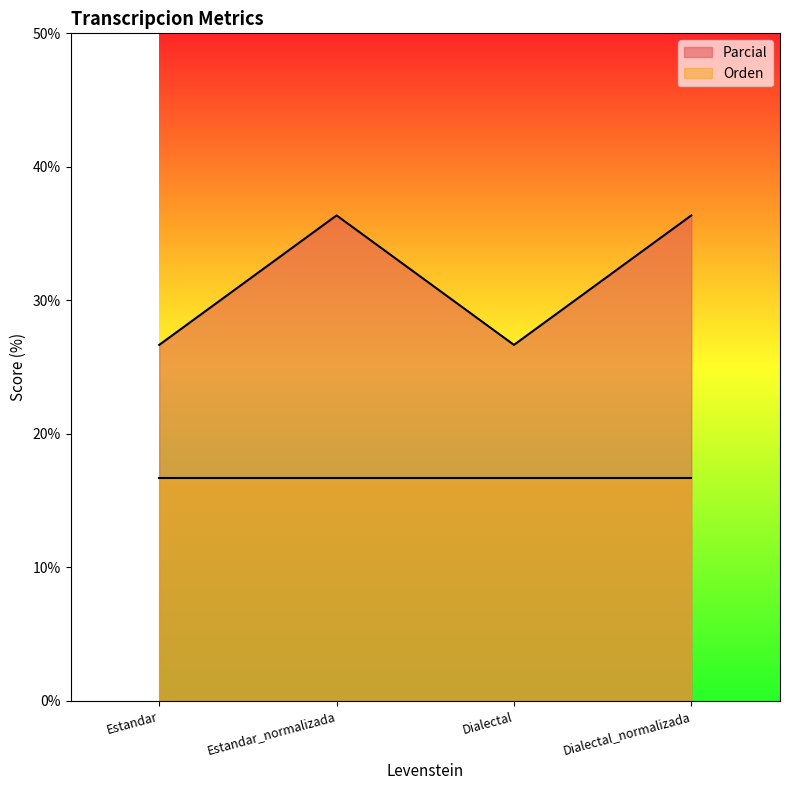

Reading right to left, list all the values displayed in this chart.

36.4	26.7	36.4	26.7